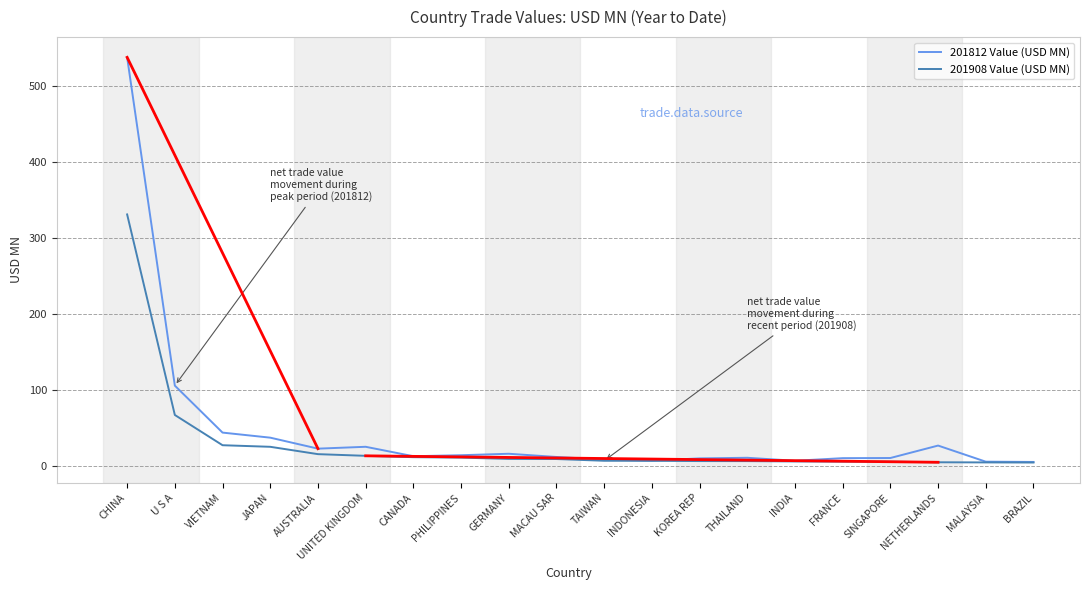

What is the total value across all series at FRANCE?

16.0